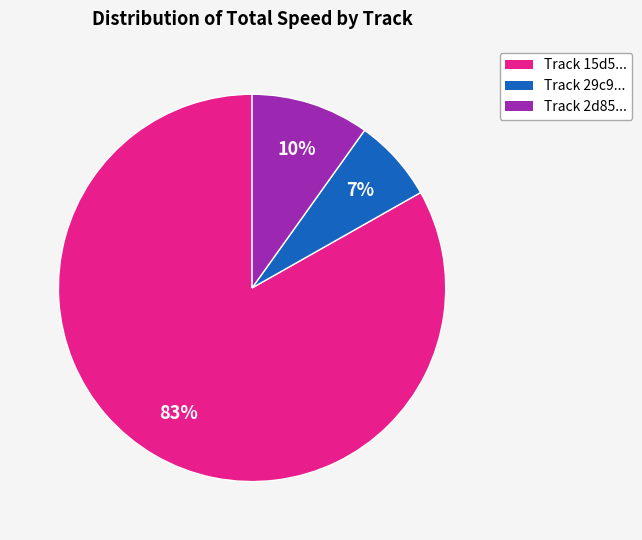

To the nearest percent, what is the difference between the largest and smallest slice percentages?

76%